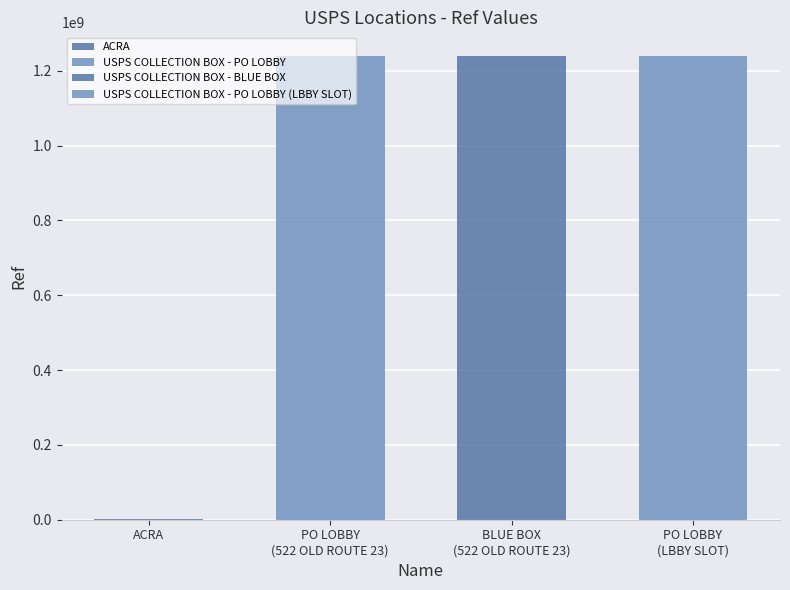

What is the label of the 1st bar from the left?

ACRA